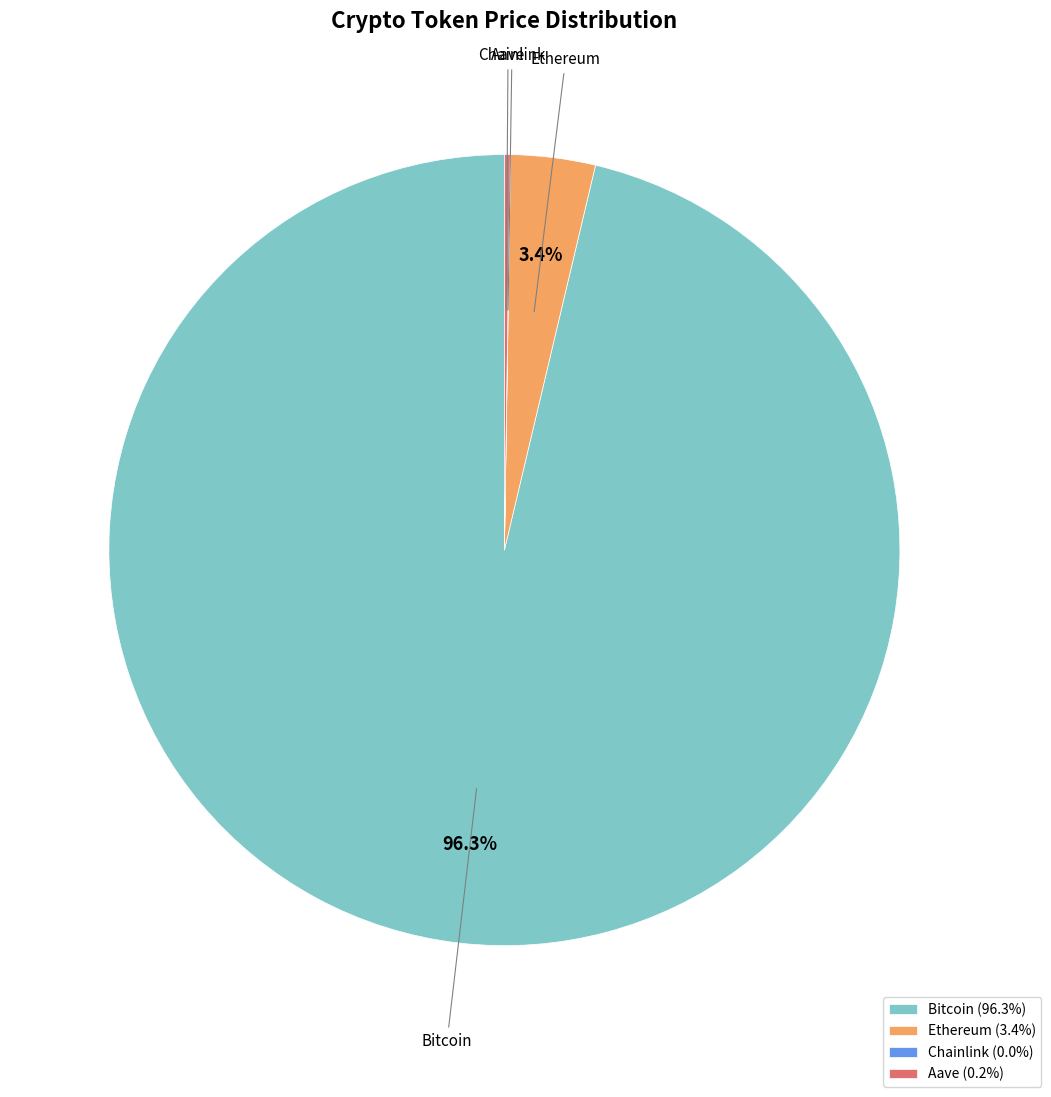

Between Ethereum and Bitcoin, which is larger?

Bitcoin